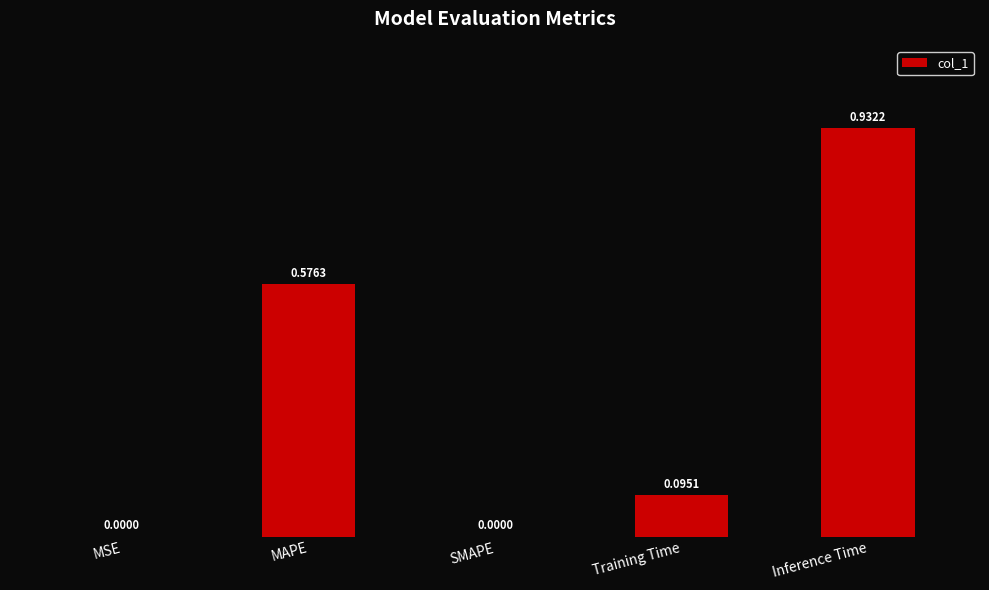

What is the sum of the values at MAPE and Training Time?

0.7